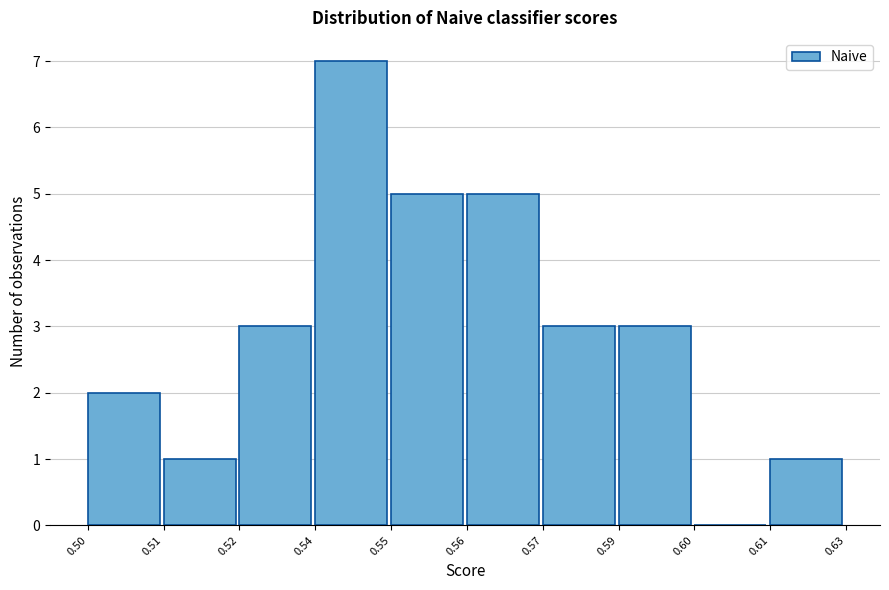

Reading right to left, extract all data points from this chart.

0.61=1	0.60=0	0.59=3	0.57=3	0.56=5	0.55=5	0.54=7	0.52=3	0.51=1	0.50=2